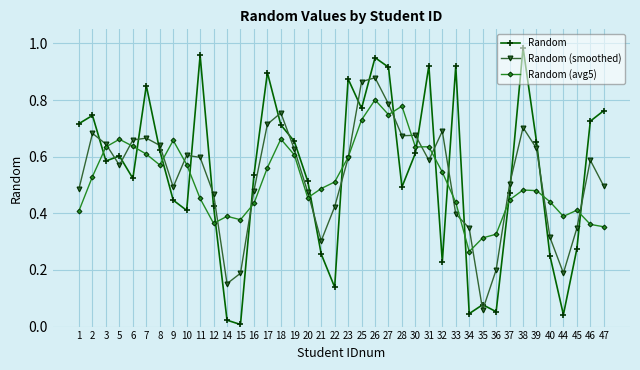

What is the sum of all Random values?

21.7